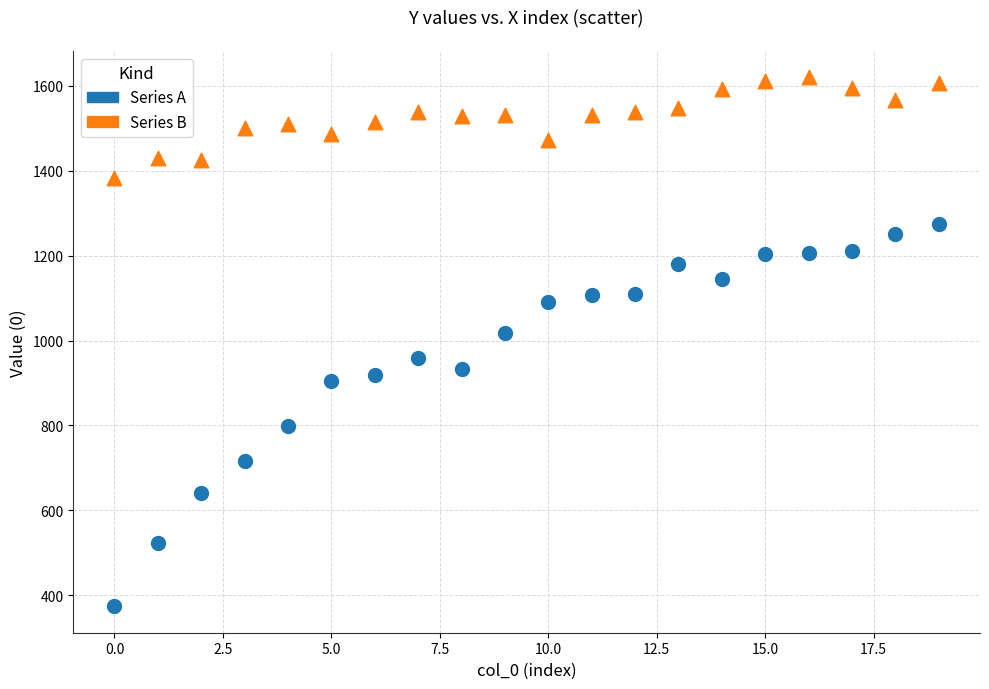

In the Series A series, what Y value is closest to 824?

798